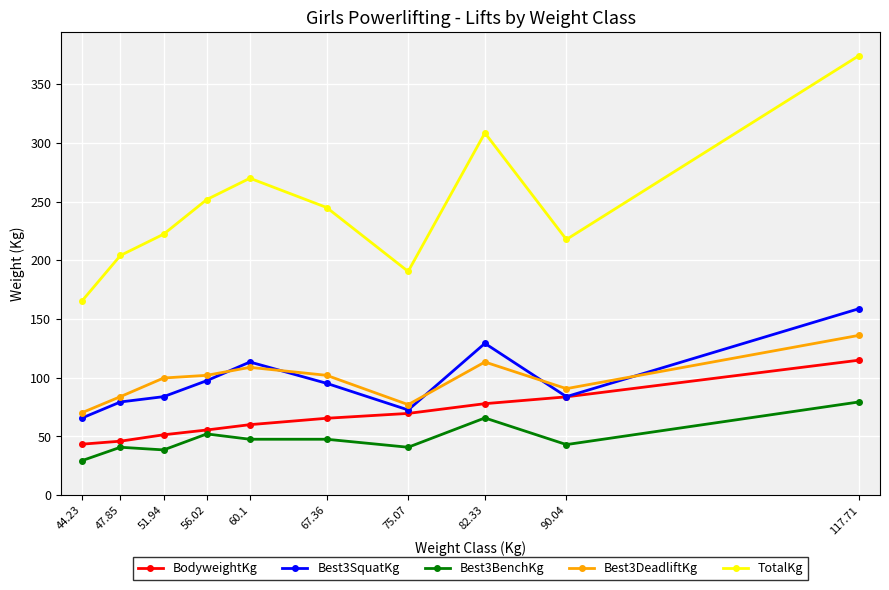

True or false: Best3BenchKg and Best3DeadliftKg intersect in this chart.

False